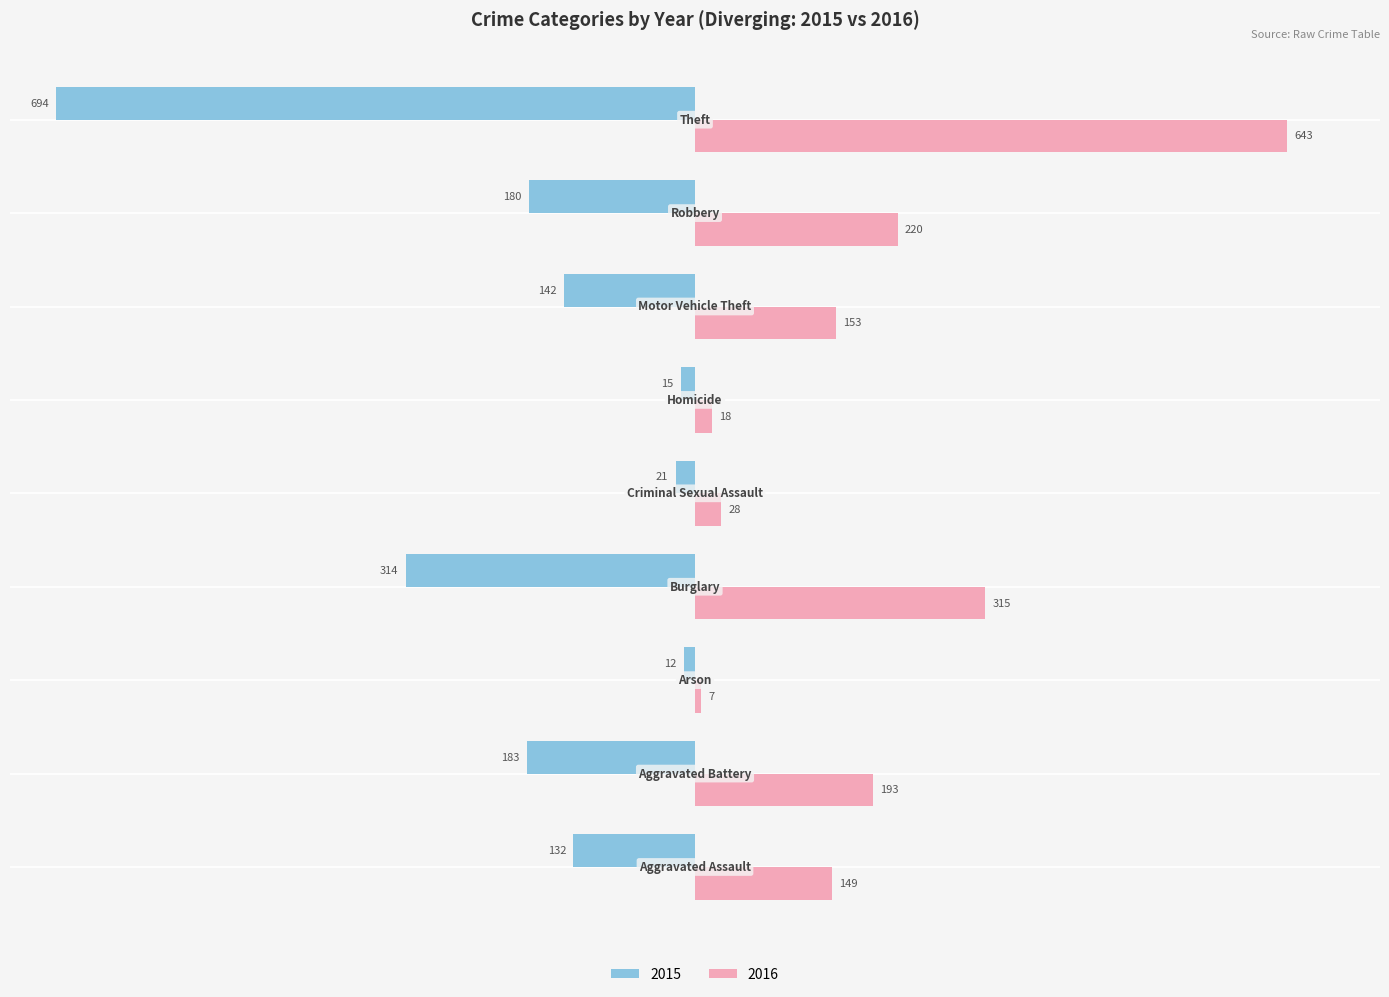

What is the sum of all 2016 values?

1726